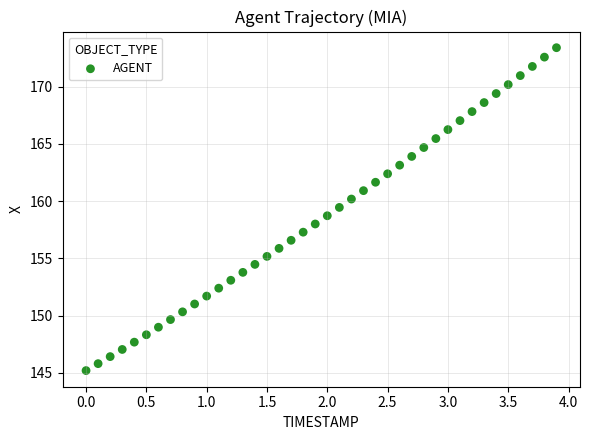

What is the range of Y values (max minus min)?

28.2